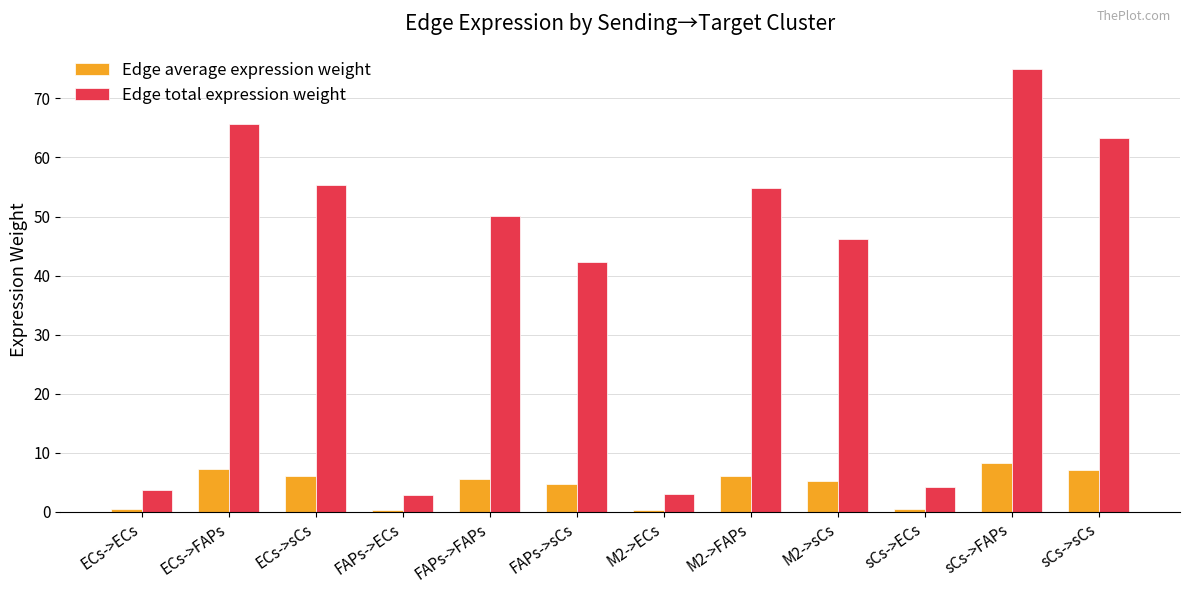

At which label does Edge total expression weight first exceed 50?

ECs->FAPs